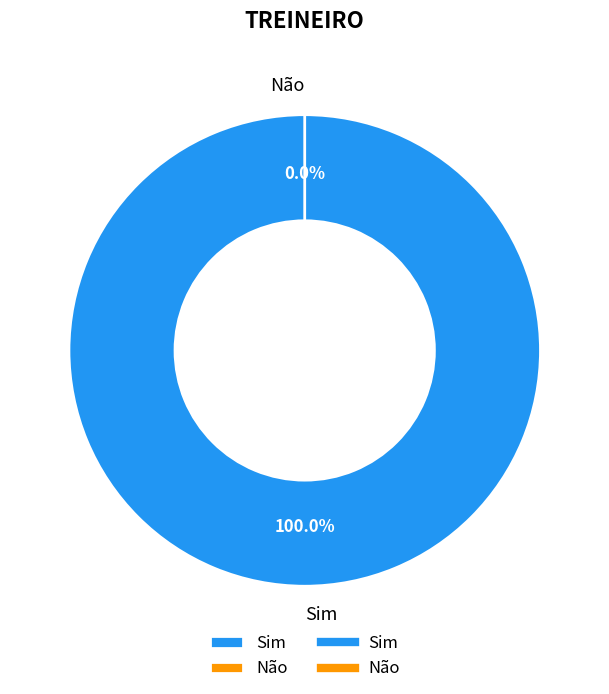

What percentage do Sim and Não together represent?

100.0%